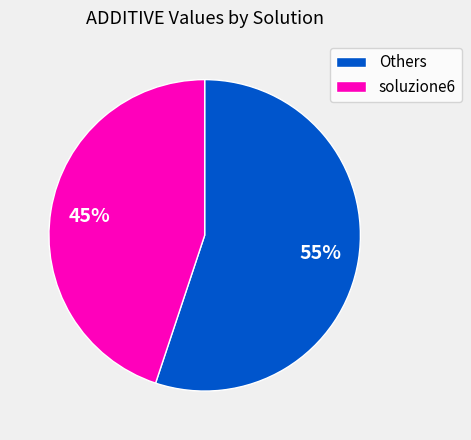

True or false: Others accounts for 55% of the total.

True